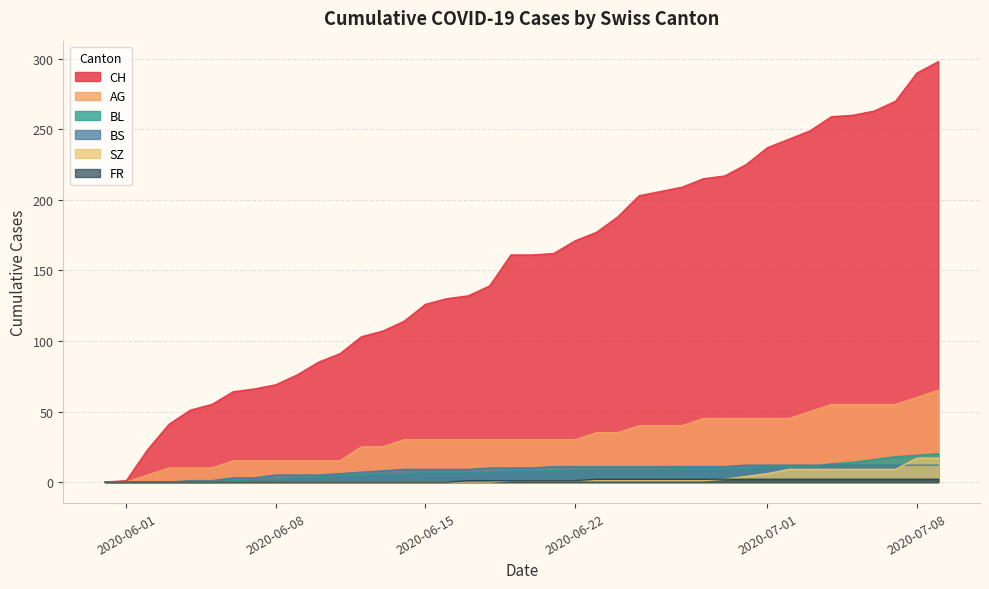

Which series has the widest spread of values?

CH